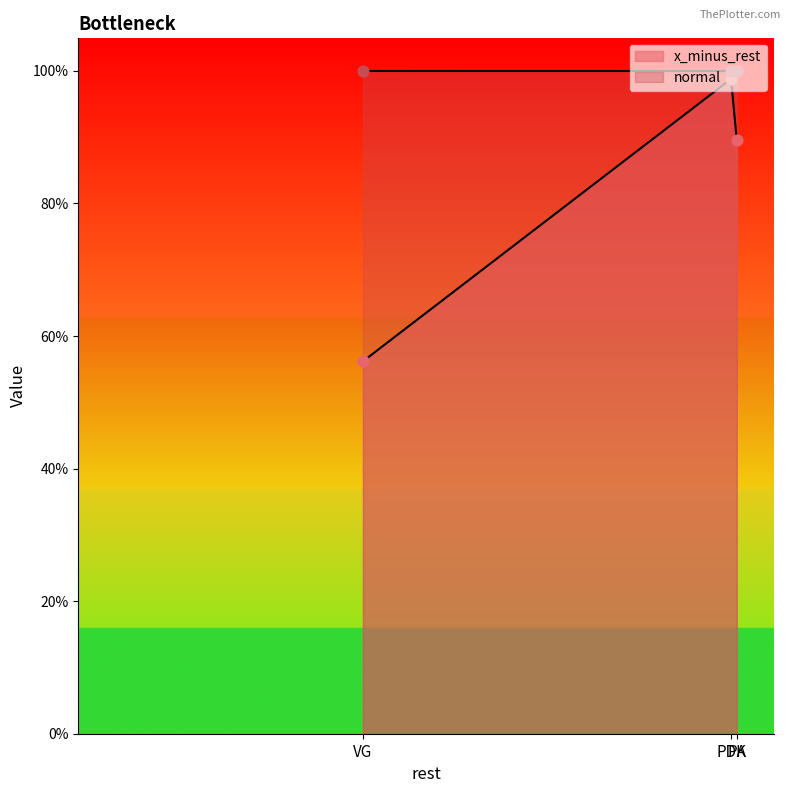

At which category is the sum across all series the highest?

PDK